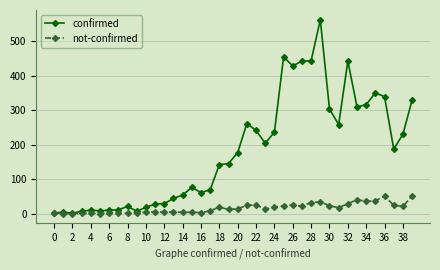

True or false: confirmed has more than 1 interior local peaks.

True